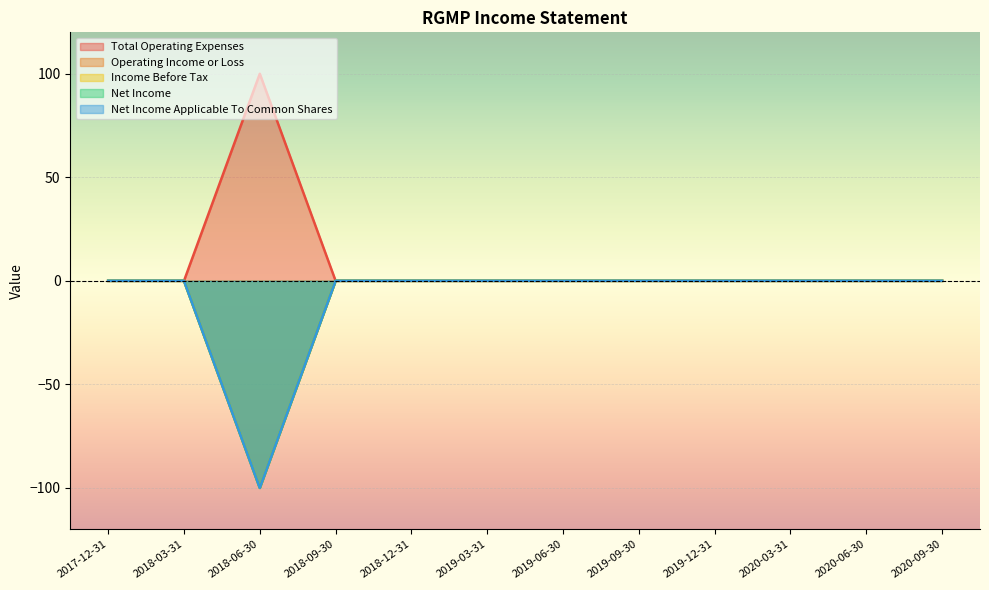

What is the sum of all Net Income values?

-100